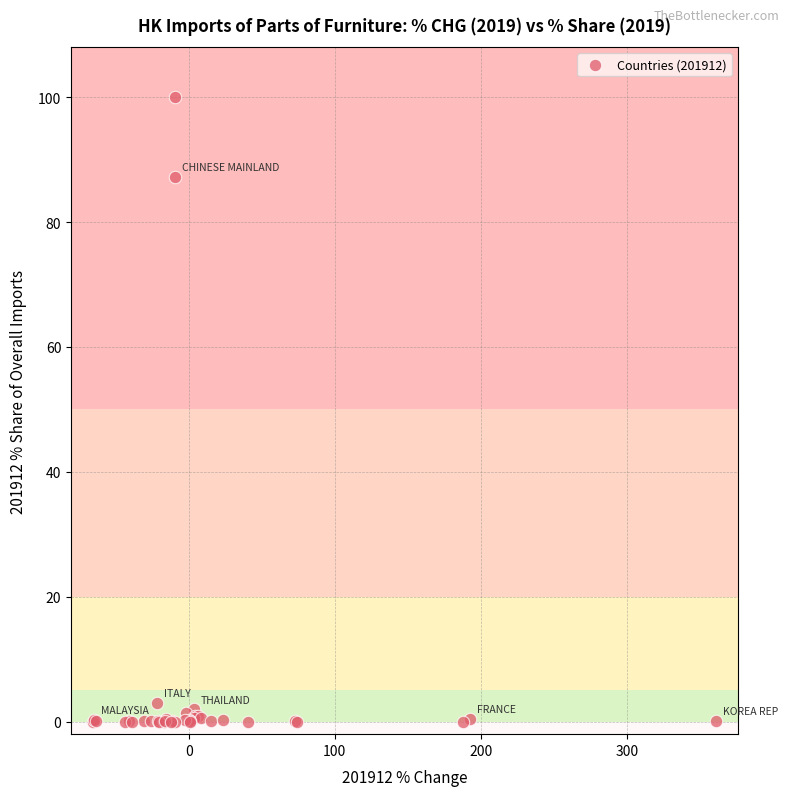

What Y value in the scatter plot is closest to 50?

87.2